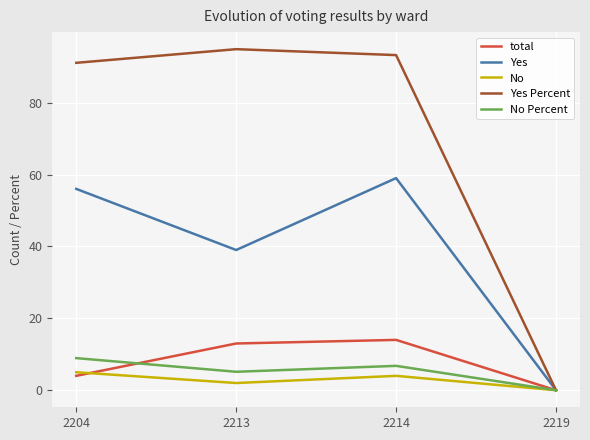

Reading right to left, what are all the values shown in this chart?

total: 0.0	14.0	13.0	4.0
Yes: 0.0	59.0	39.0	56.0
No: 0.0	4.0	2.0	5.0
Yes Percent: 0.0	93.2	94.9	91.1
No Percent: 0.0	6.8	5.1	8.9